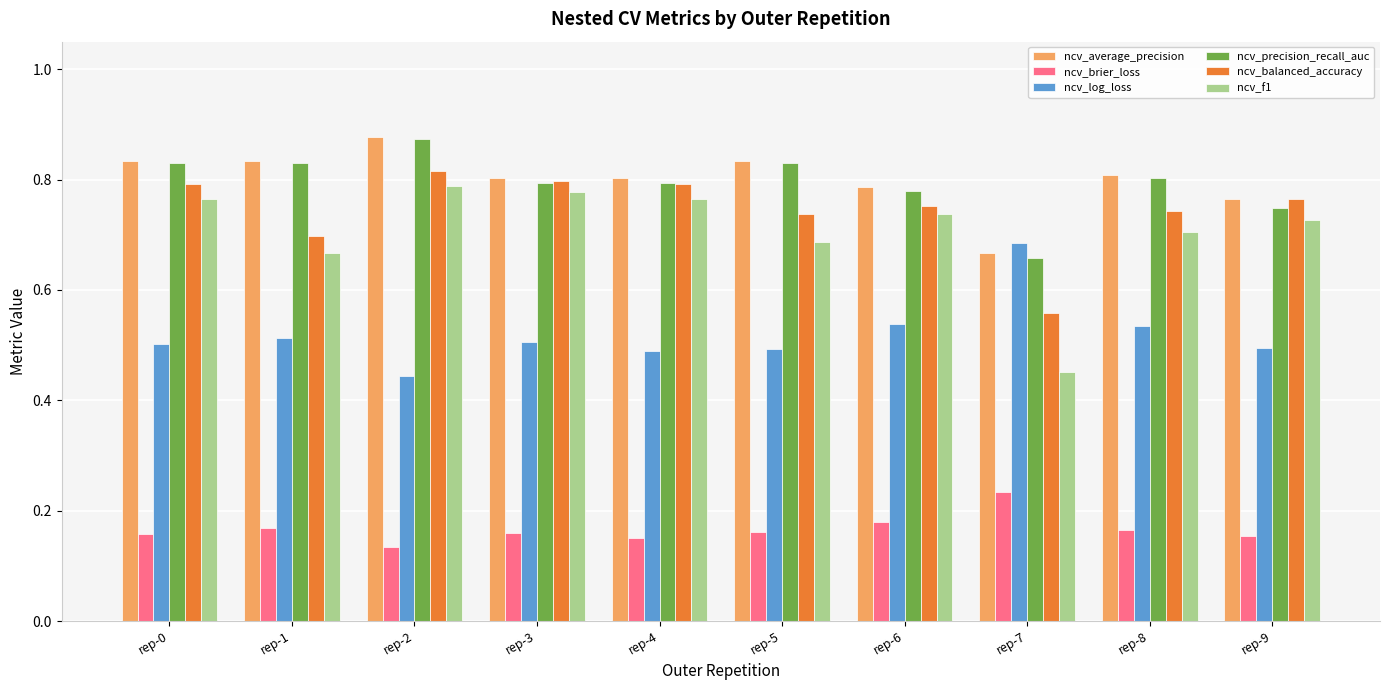

At which label is ncv_average_precision closest to 0?

rep-7